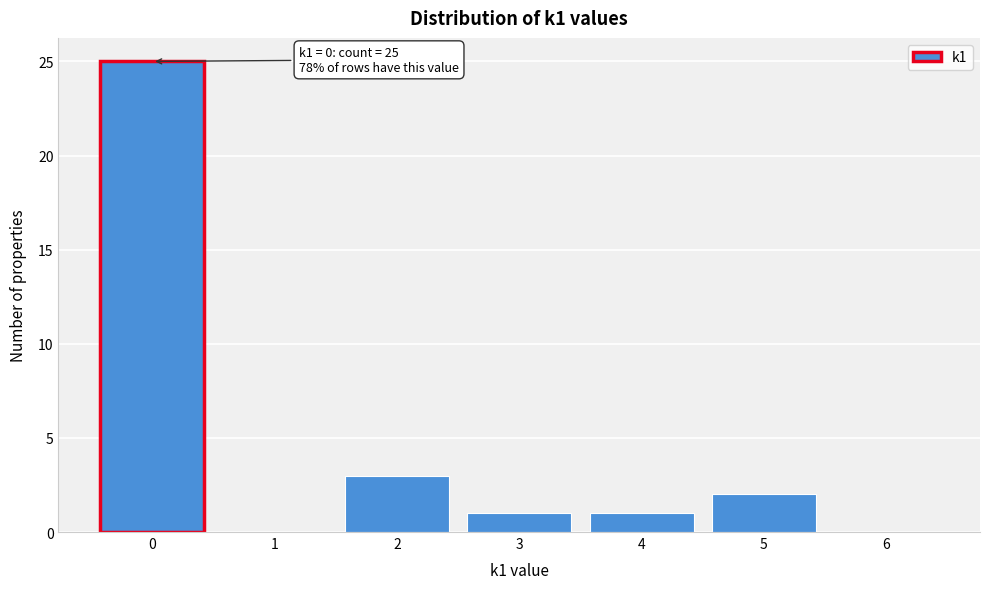

Which range on the x-axis has the tallest bar?

-0.5 to 0.5